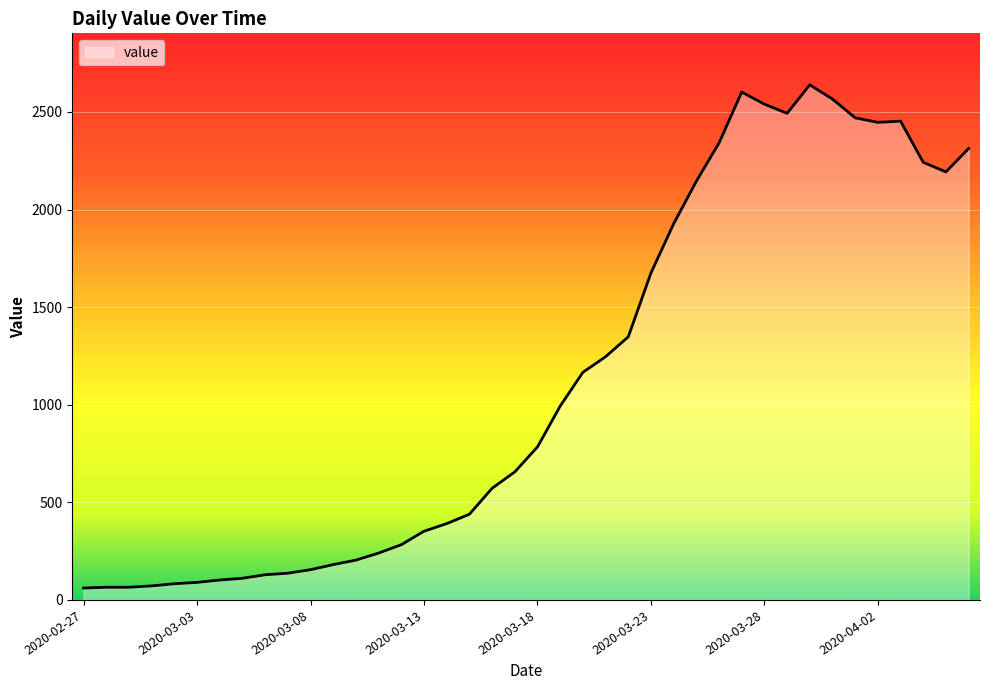

What is the smallest value displayed?

61